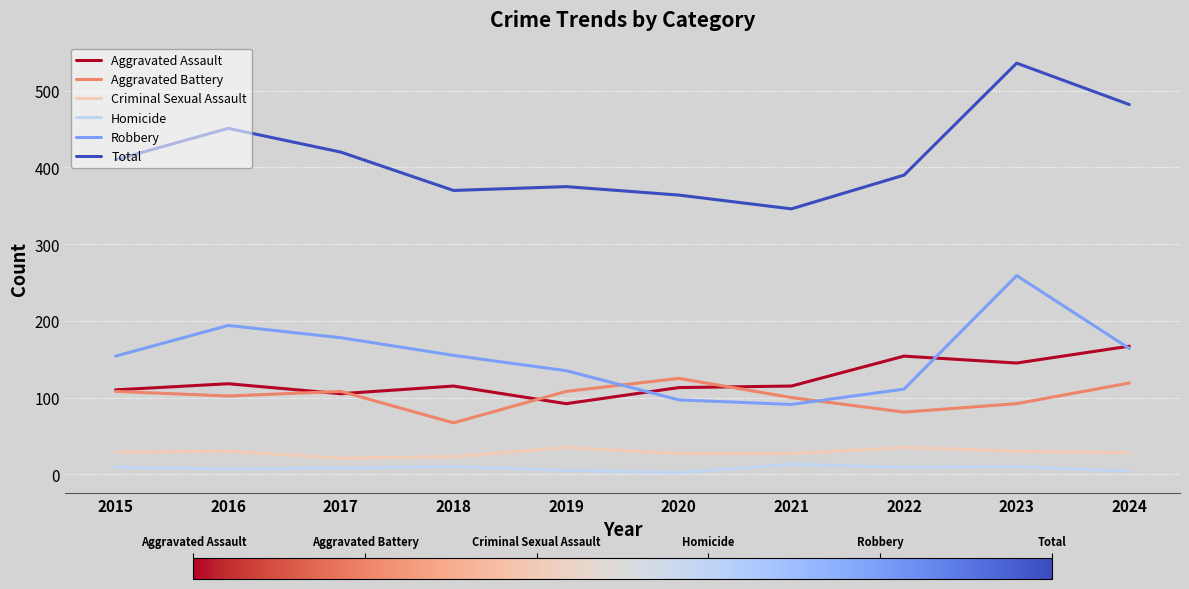

What is the highest value of the Criminal Sexual Assault series?

35